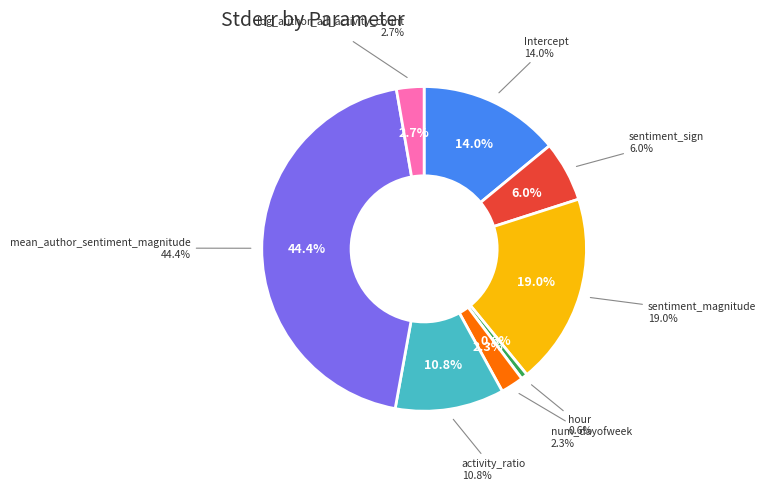

What is the change in value from hour to mean_author_sentiment_magnitude?

+0.2